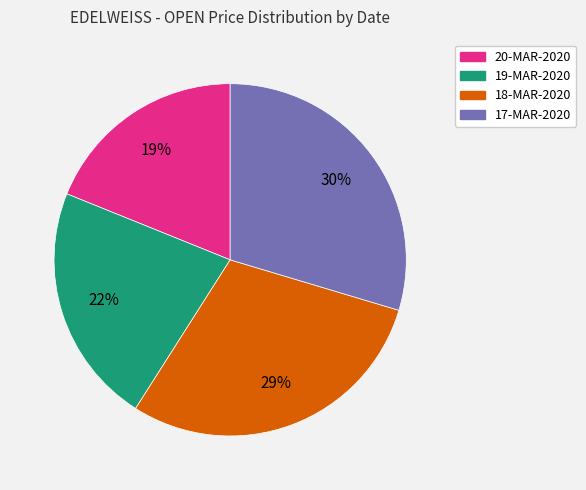

Is the sum of 19-MAR-2020 and 20-MAR-2020 greater than half?

No